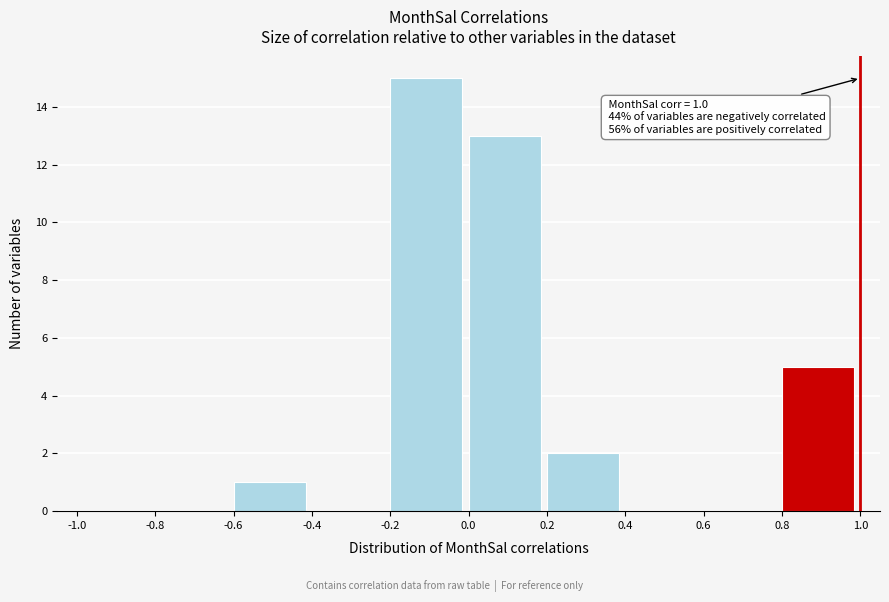

Over which range of the x-axis is the bar tallest?

-0.2 to 0.0